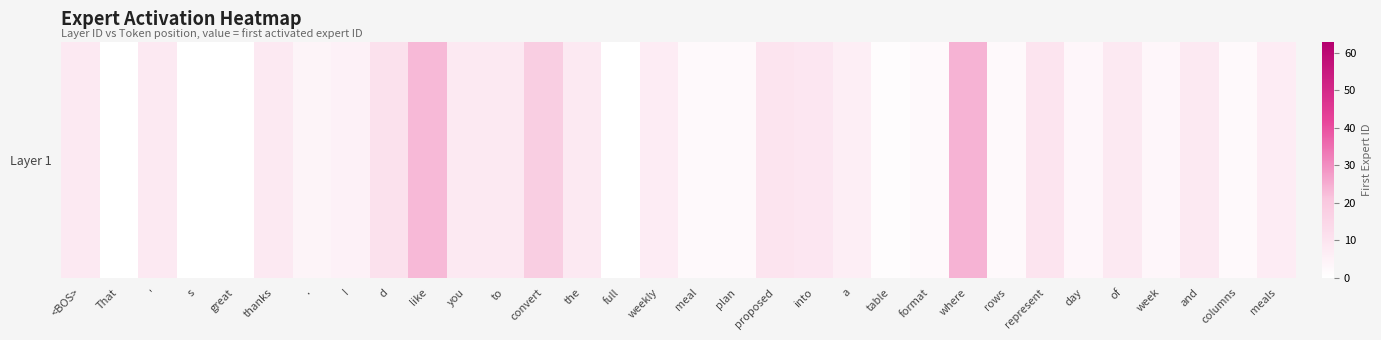

Between convert and week, which is larger?

convert